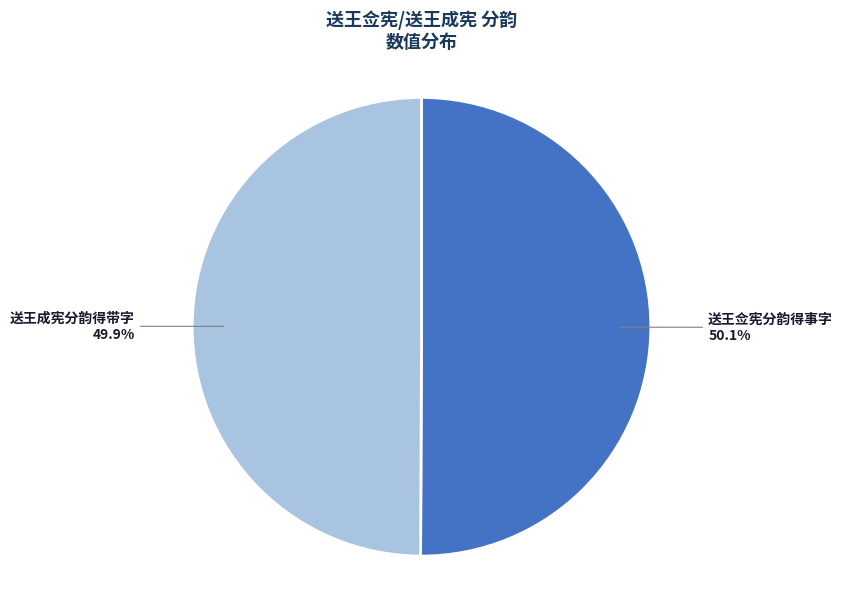

What percentage is NOT represented by 送王成宪分韵得带字?

50.1%